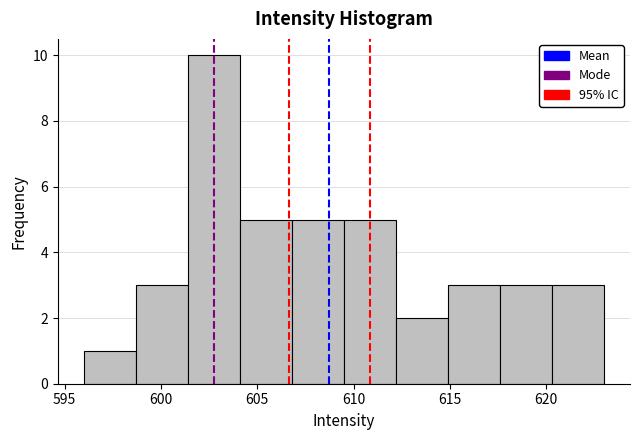

Reading left to right, list every bar in this chart as the range it spans on the x-axis followed by its height. Neither the bar edges nor the heights are printed on the chart, so give them approximately, as read against the axes.

596.0 to 598.7: 1
598.7 to 601.4: 3
601.4 to 604.1: 10
604.1 to 606.8: 5
606.8 to 609.5: 5
609.5 to 612.2: 5
612.2 to 614.9: 2
614.9 to 617.6: 3
617.6 to 620.3: 3
620.3 to 623.0: 3